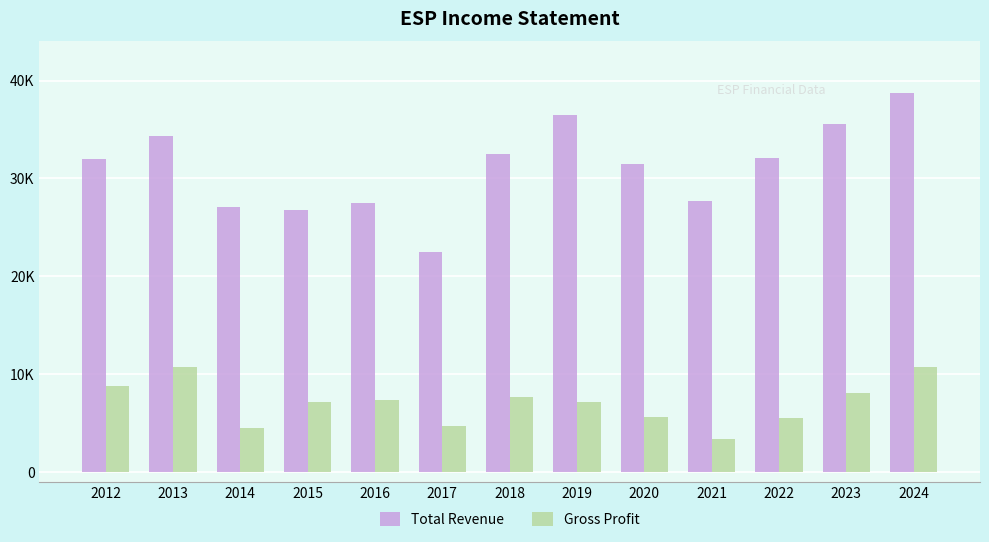

The Total Revenue series shows 22500 at 2017. True or false?

True